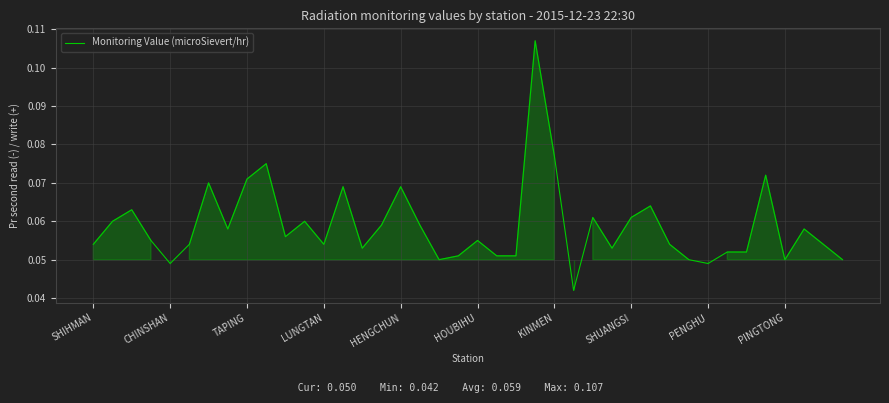

How many lines are shown in the chart?

1